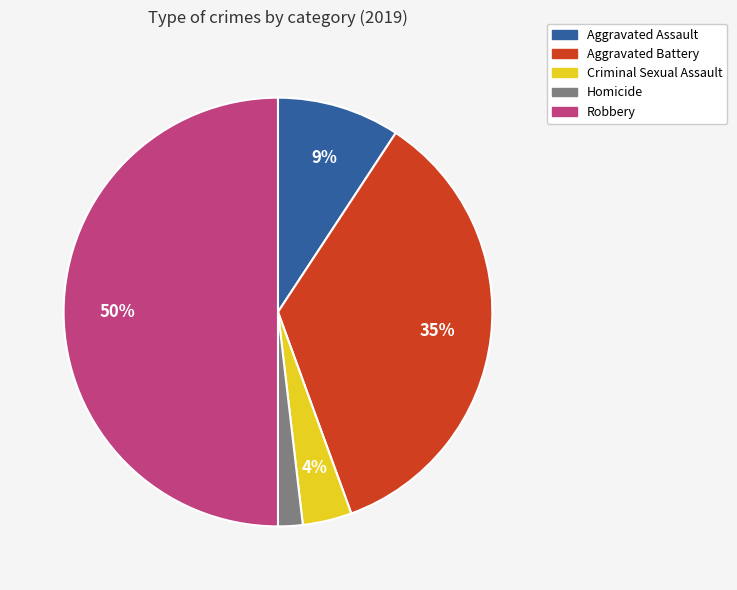

Do Aggravated Battery and Criminal Sexual Assault together represent more than half of the pie?

No